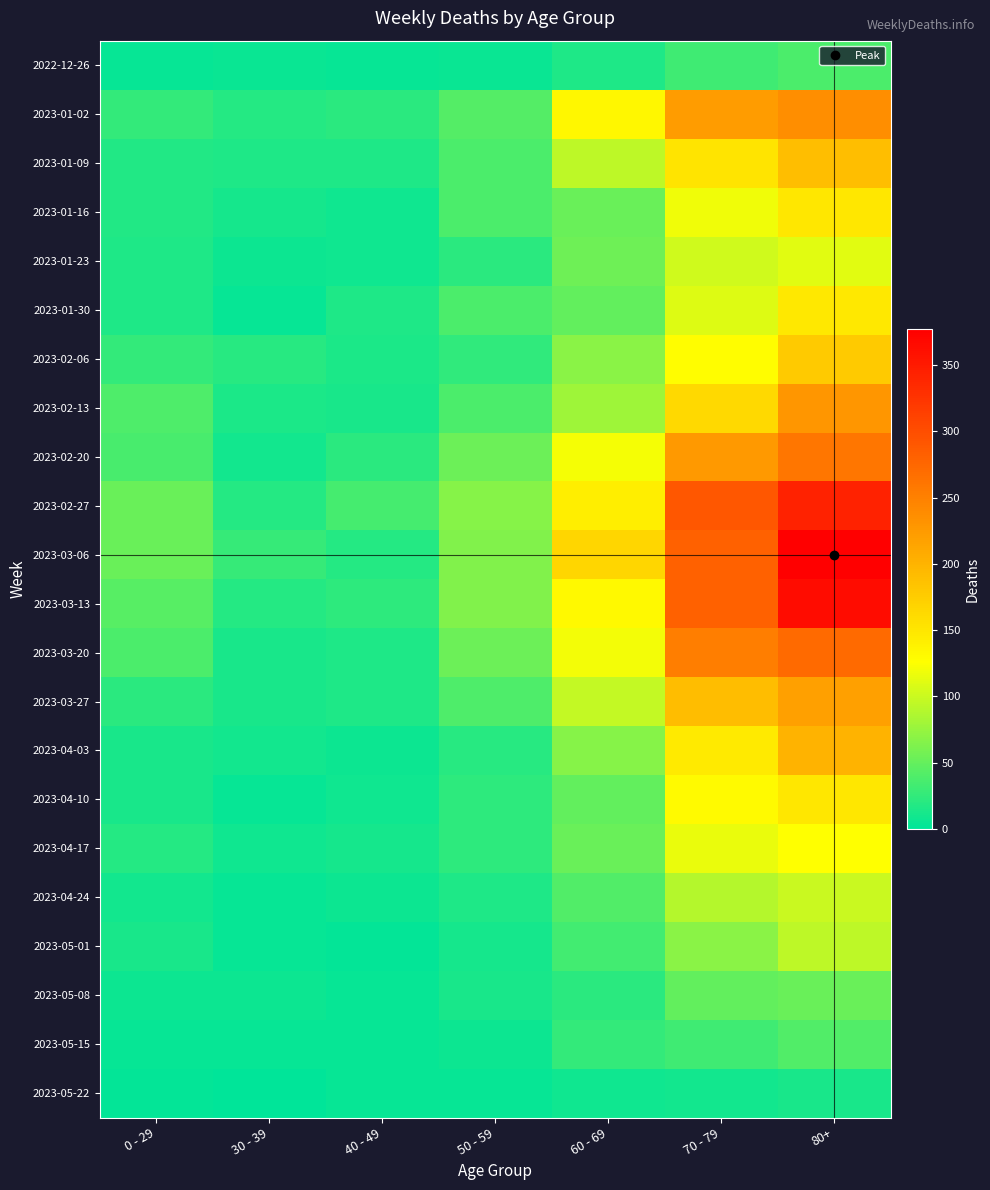

At which category does the chart reach its peak across all series?

80+